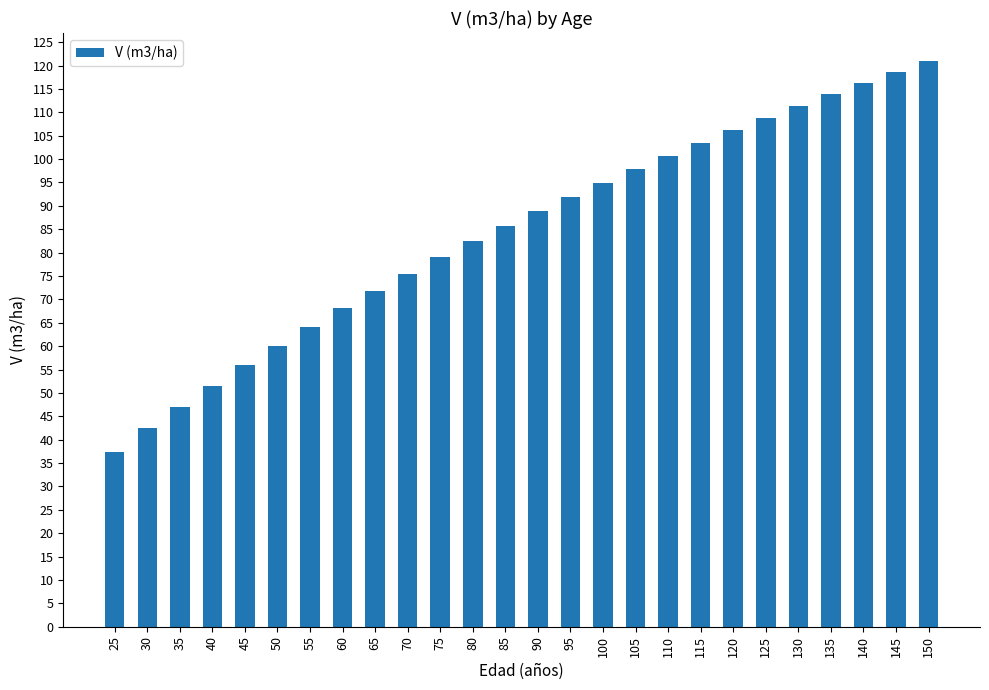

Reading right to left, transcribe all the data shown in this chart.

150=120.9	145=118.6	140=116.3	135=113.9	130=111.4	125=108.8	120=106.2	115=103.5	110=100.8	105=97.9	100=95.0	95=92.0	90=88.9	85=85.7	80=82.4	75=79.0	70=75.5	65=71.8	60=68.1	55=64.2	50=60.1	45=55.9	40=51.5	35=47.1	30=42.5	25=37.5